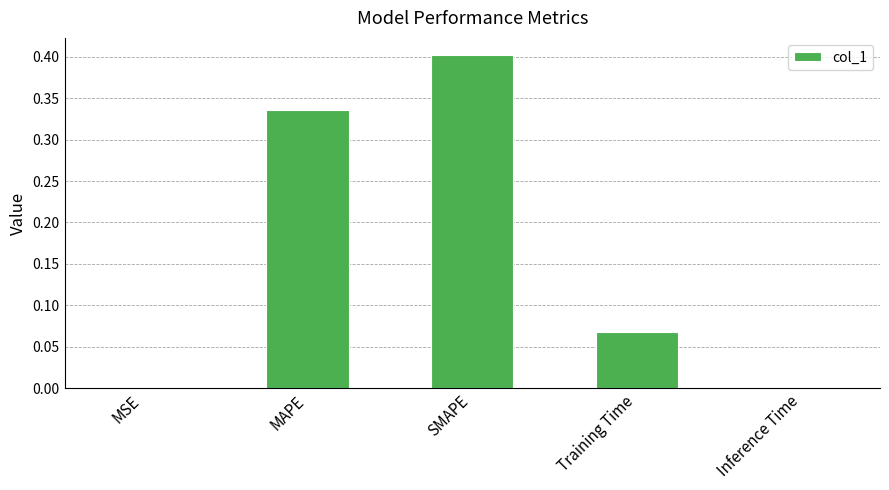

What is the difference between the maximum and minimum values?

0.4